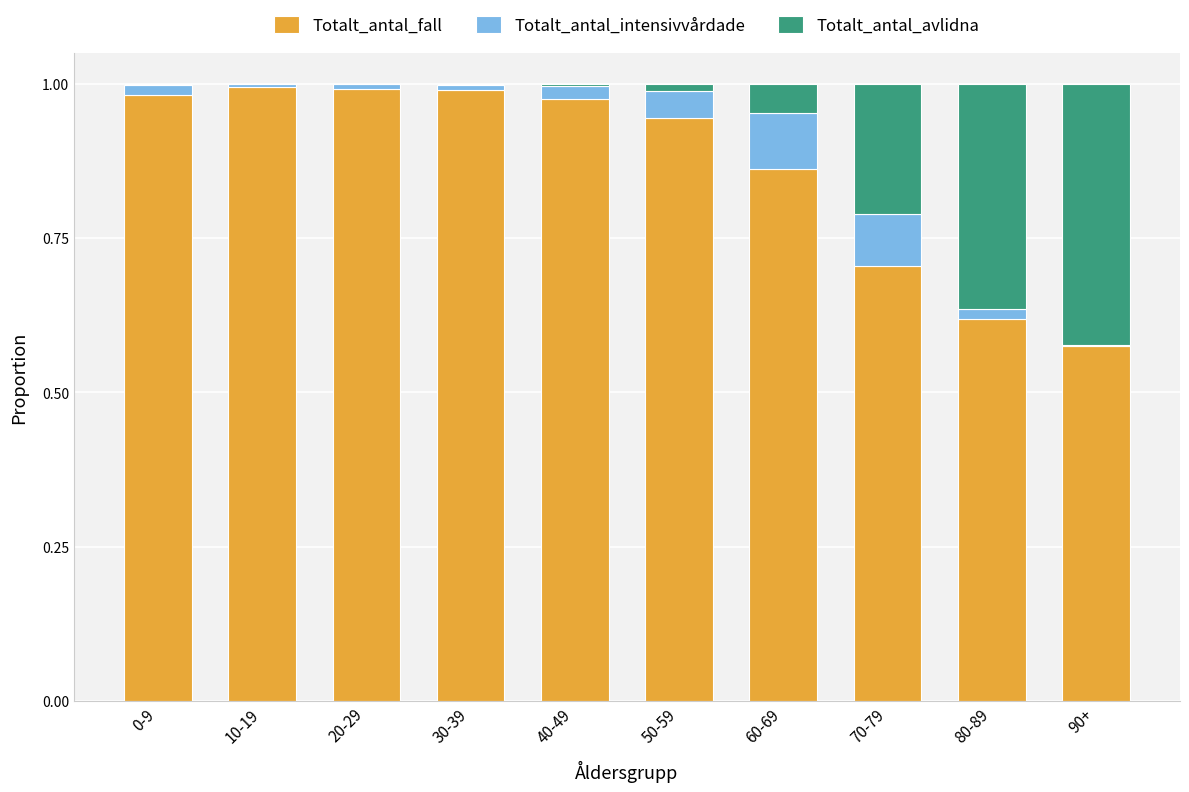

Count the number of categories in the chart.

10